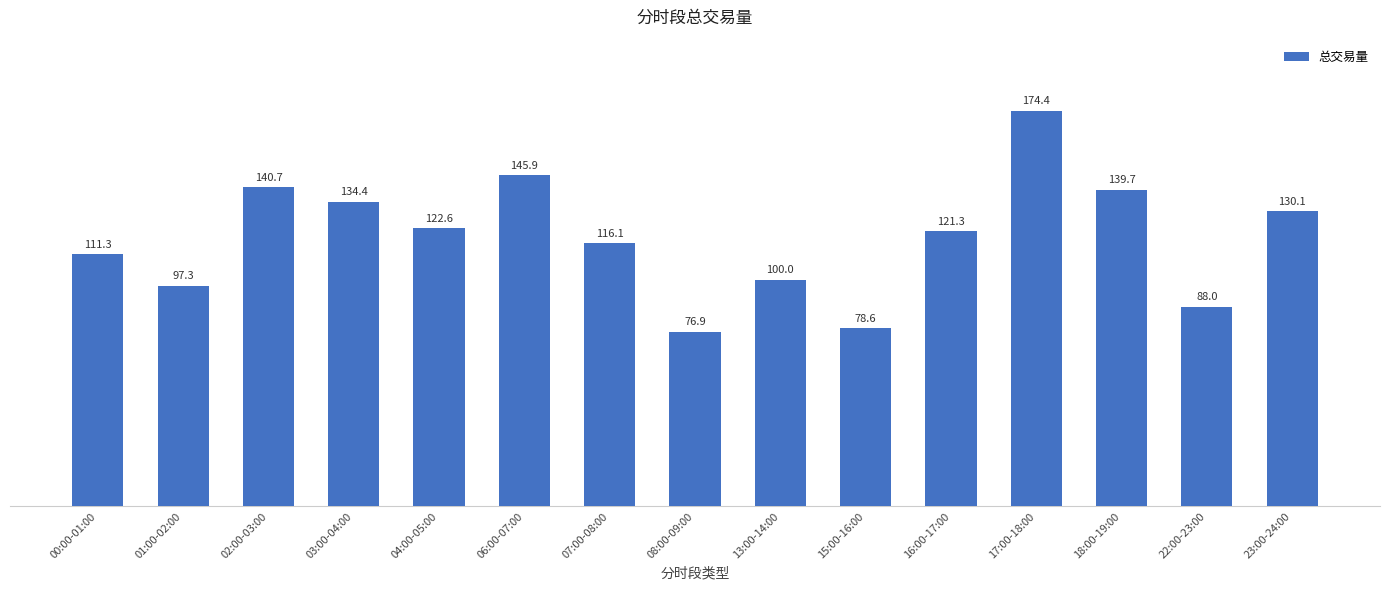

What is the value of the 1st bar from the left?

111.3